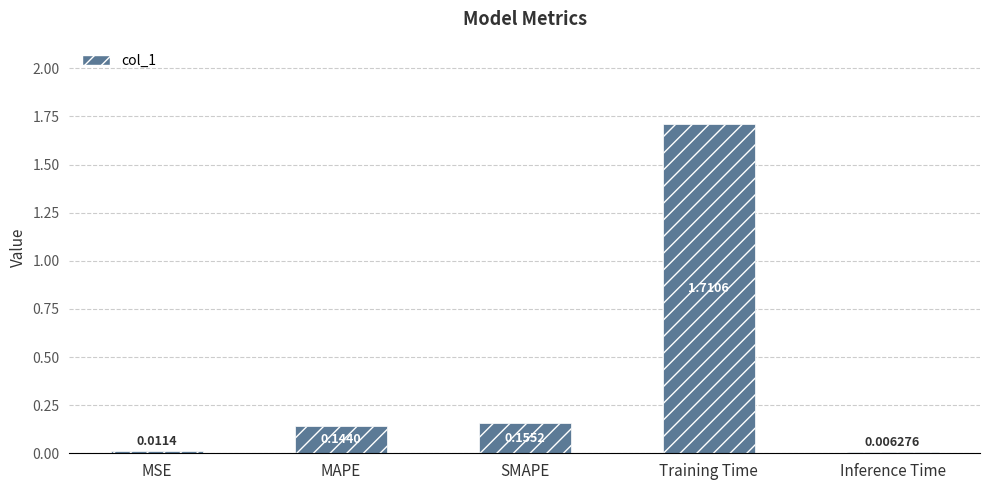

Where is the data nearest to the value 0?

Inference Time